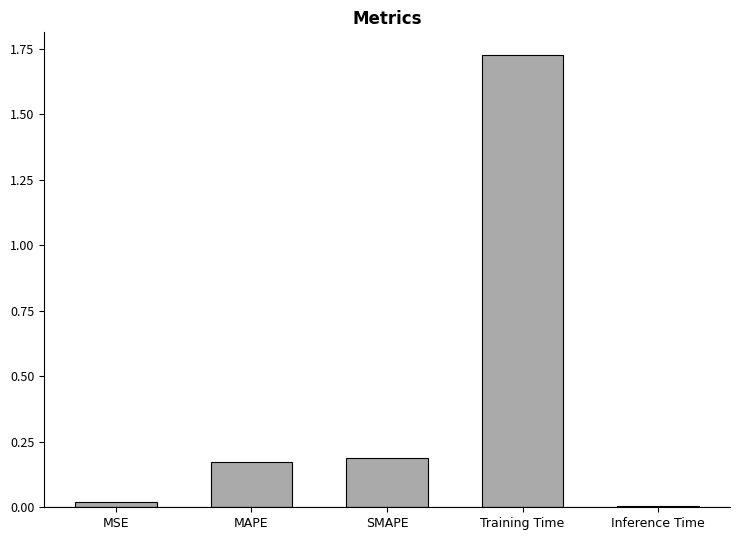

At which category does the chart reach its peak across all series?

Training Time